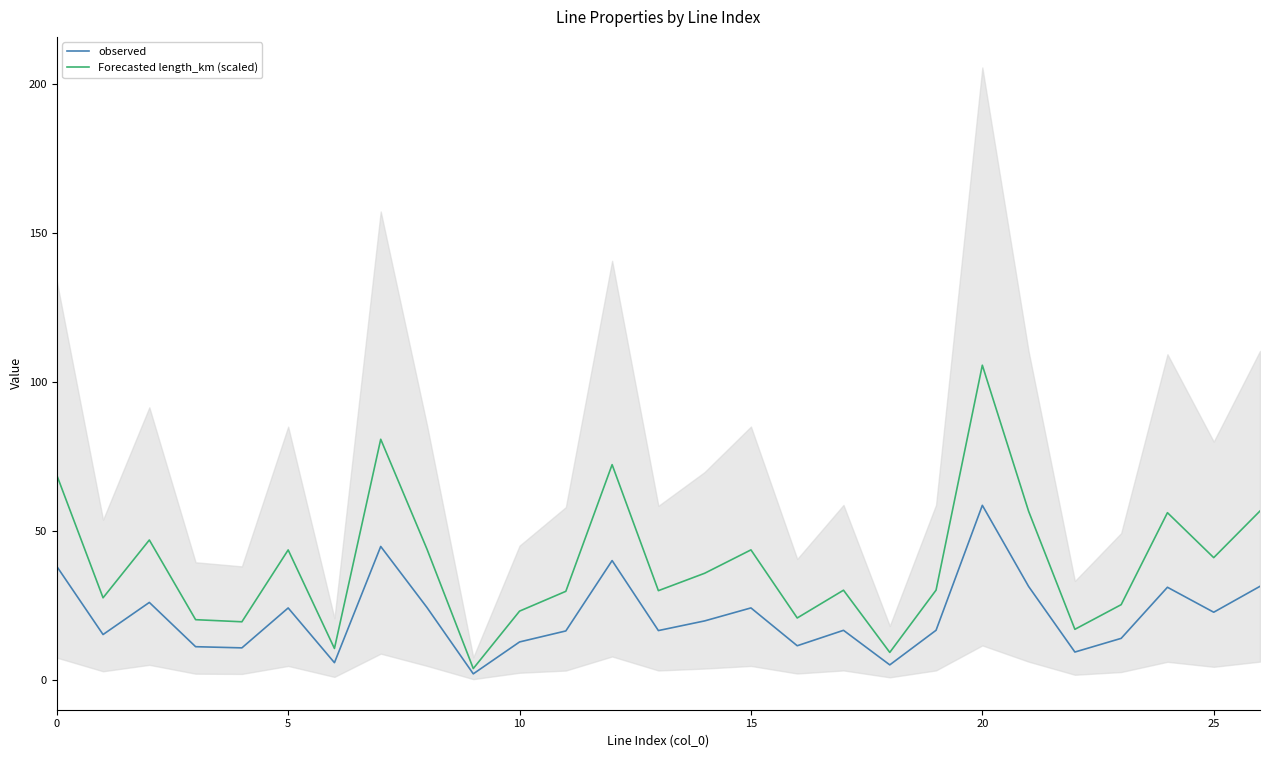

Where is observed nearest to the value 30?

24